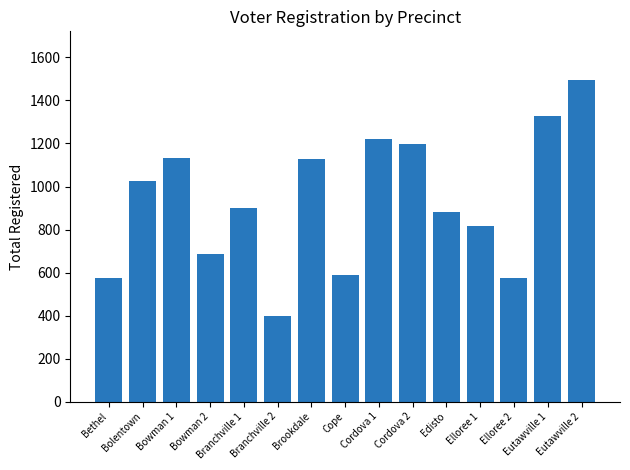

How many distinct data groups are displayed?

1